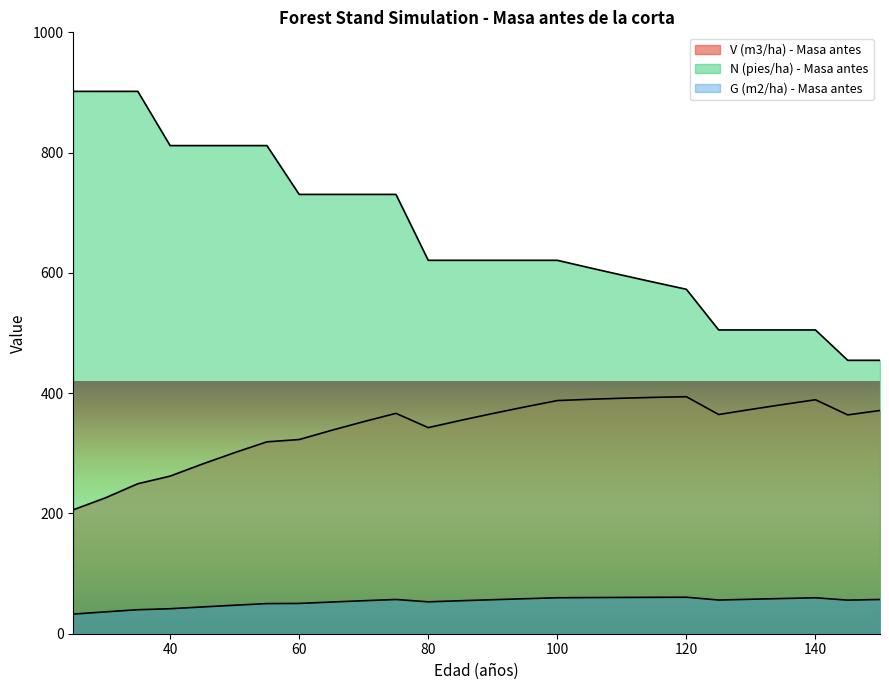

Which has a higher value, 75 or 45?

75